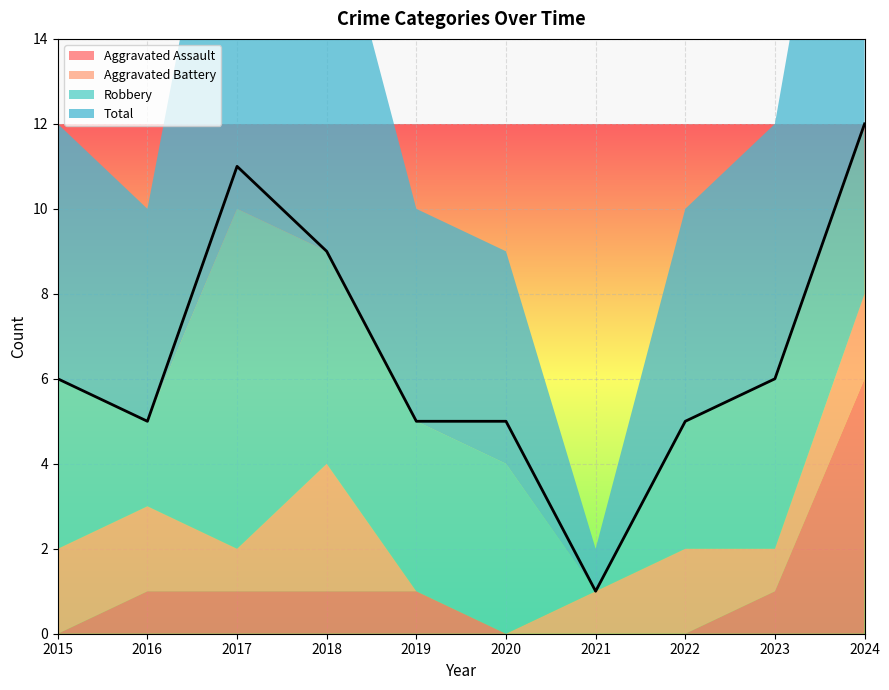

What are all the series names shown in the legend?

Aggravated Assault, Aggravated Battery, Robbery, Total